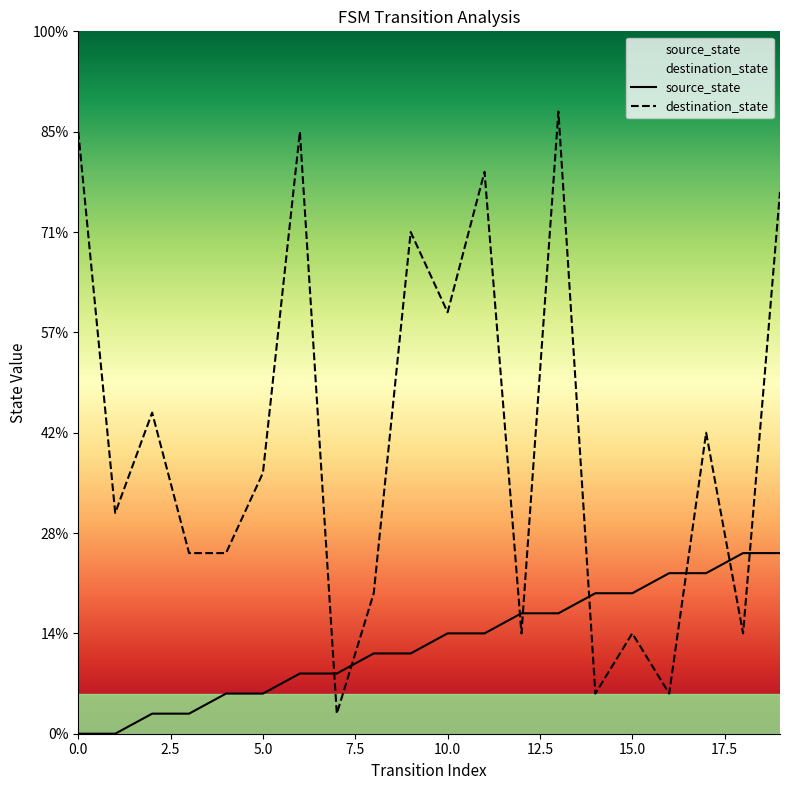

What is the difference between the destination_state values at 11 and 1?

17